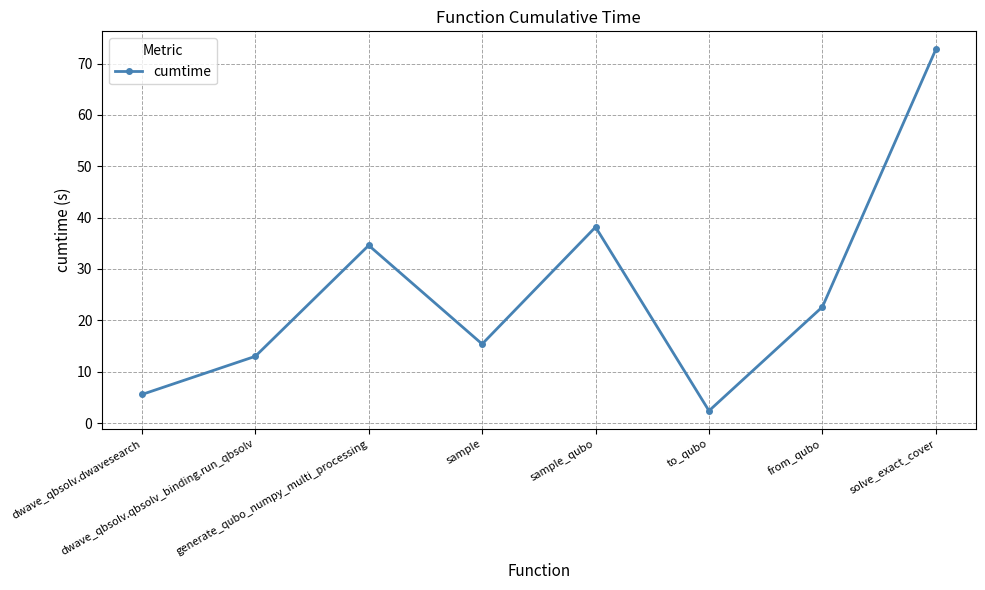

List the labels in order of value, largest first.

solve_exact_cover, sample_qubo, generate_qubo_numpy_multi_processing, from_qubo, sample, dwave_qbsolv.qbsolv_binding.run_qbsolv, dwave_qbsolv.dwavesearch, to_qubo